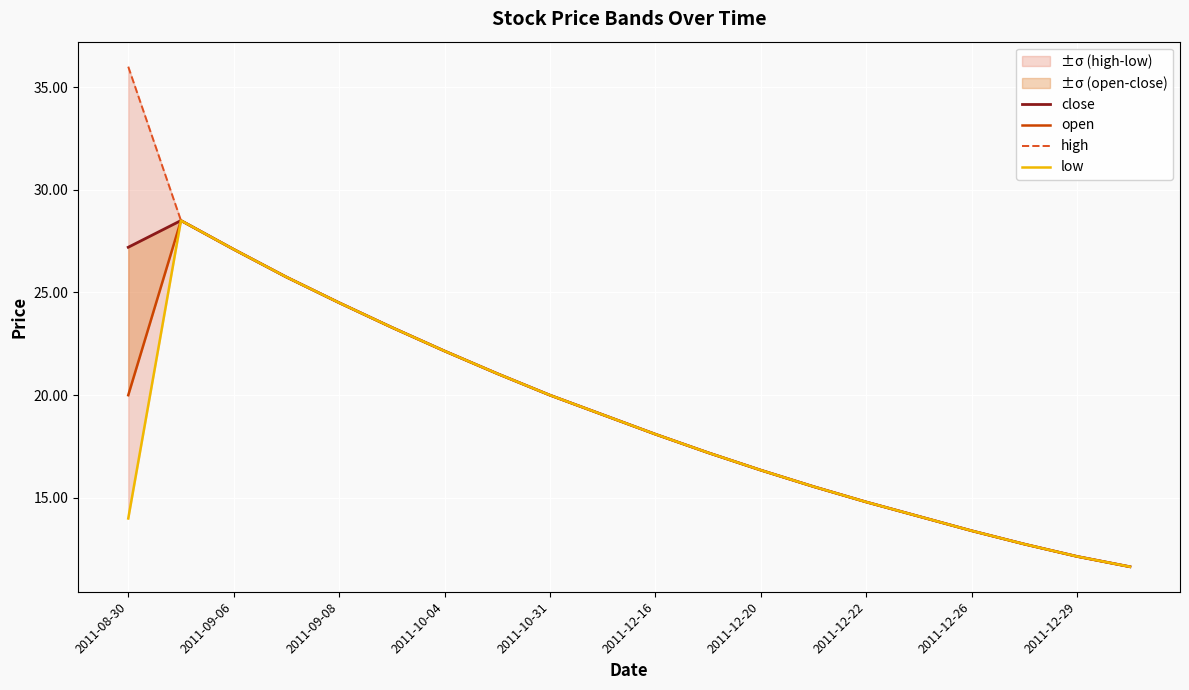

What is the sum of all close values?

384.6